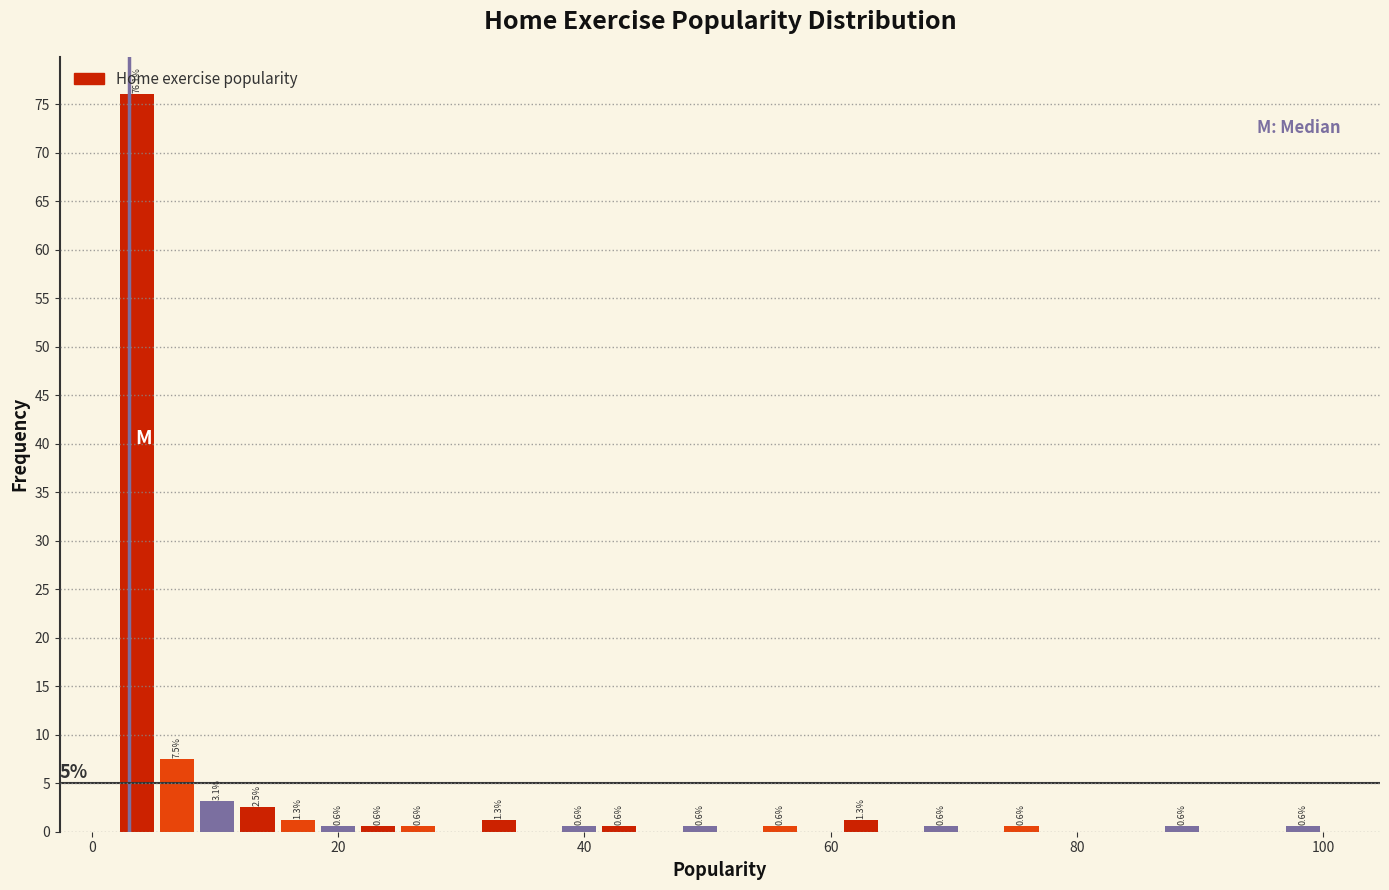

Around what value on the x-axis is the tallest bar? Give the approximate position of its centre, as read against the axis.

4